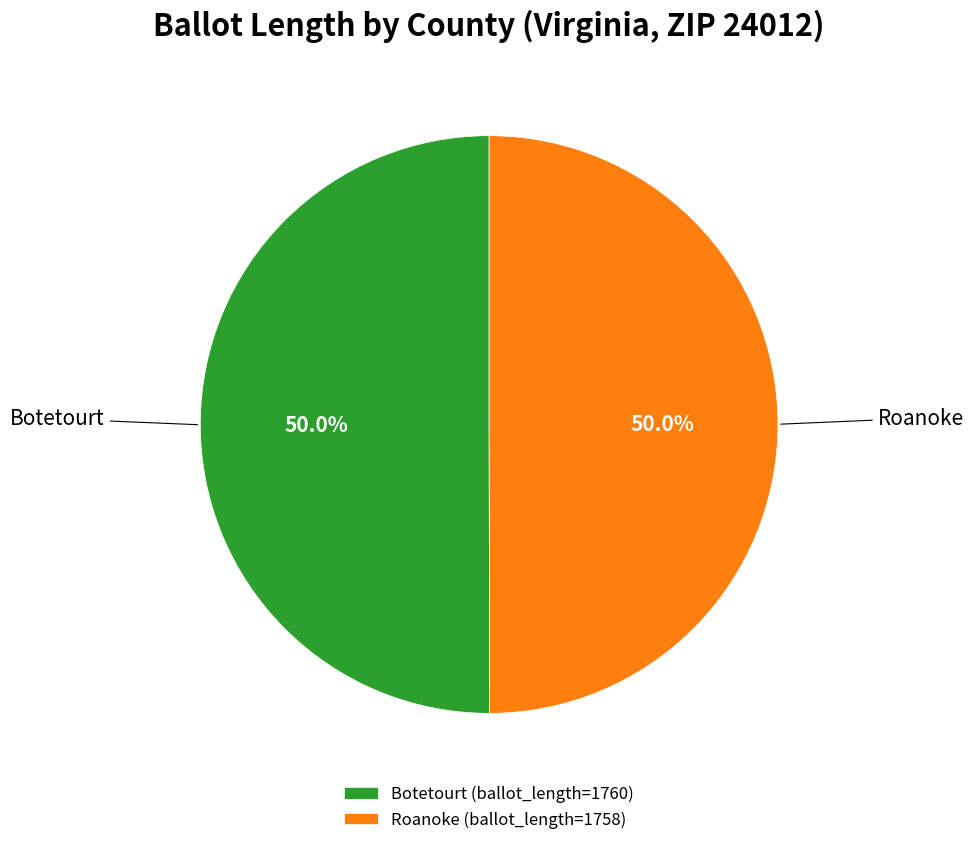

Approximately how many times larger is the value at Botetourt compared to Roanoke?

1.0